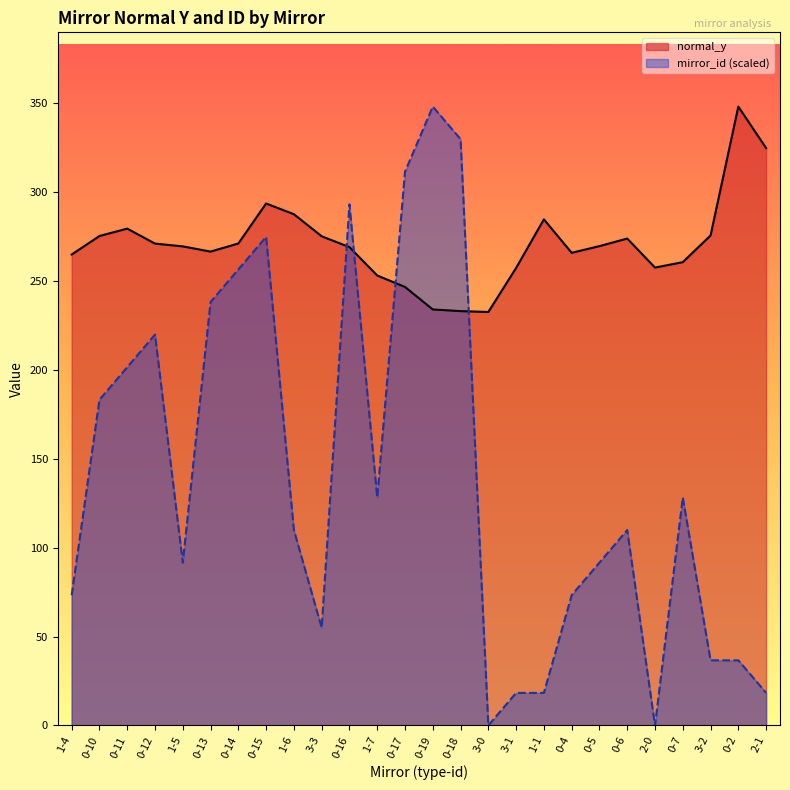

Between 2-1 and 3-2, which is larger?

2-1